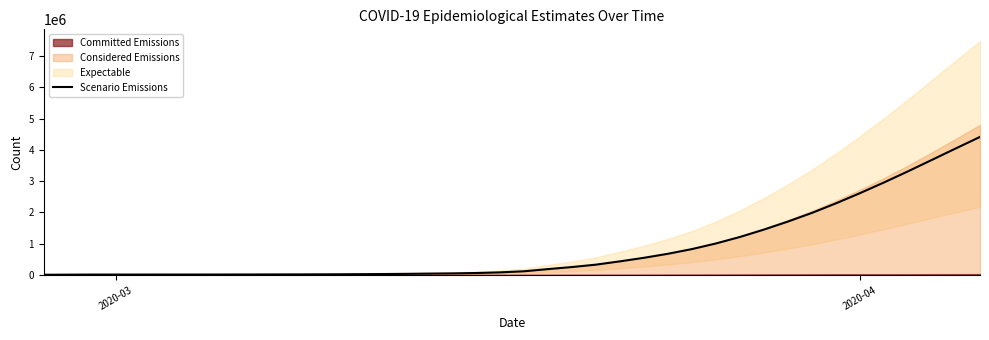

How many data points are less than 118644?

20